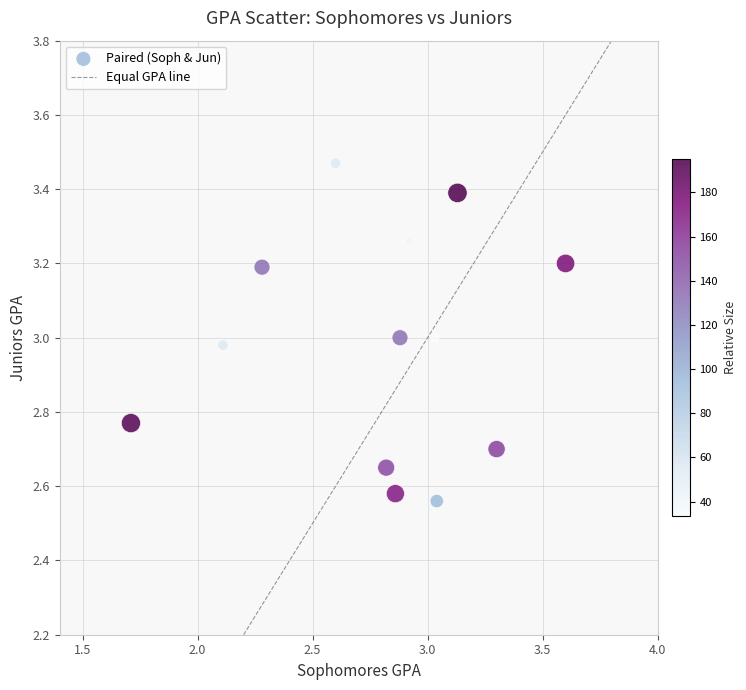

What is the range of Y values (max minus min)?

0.9